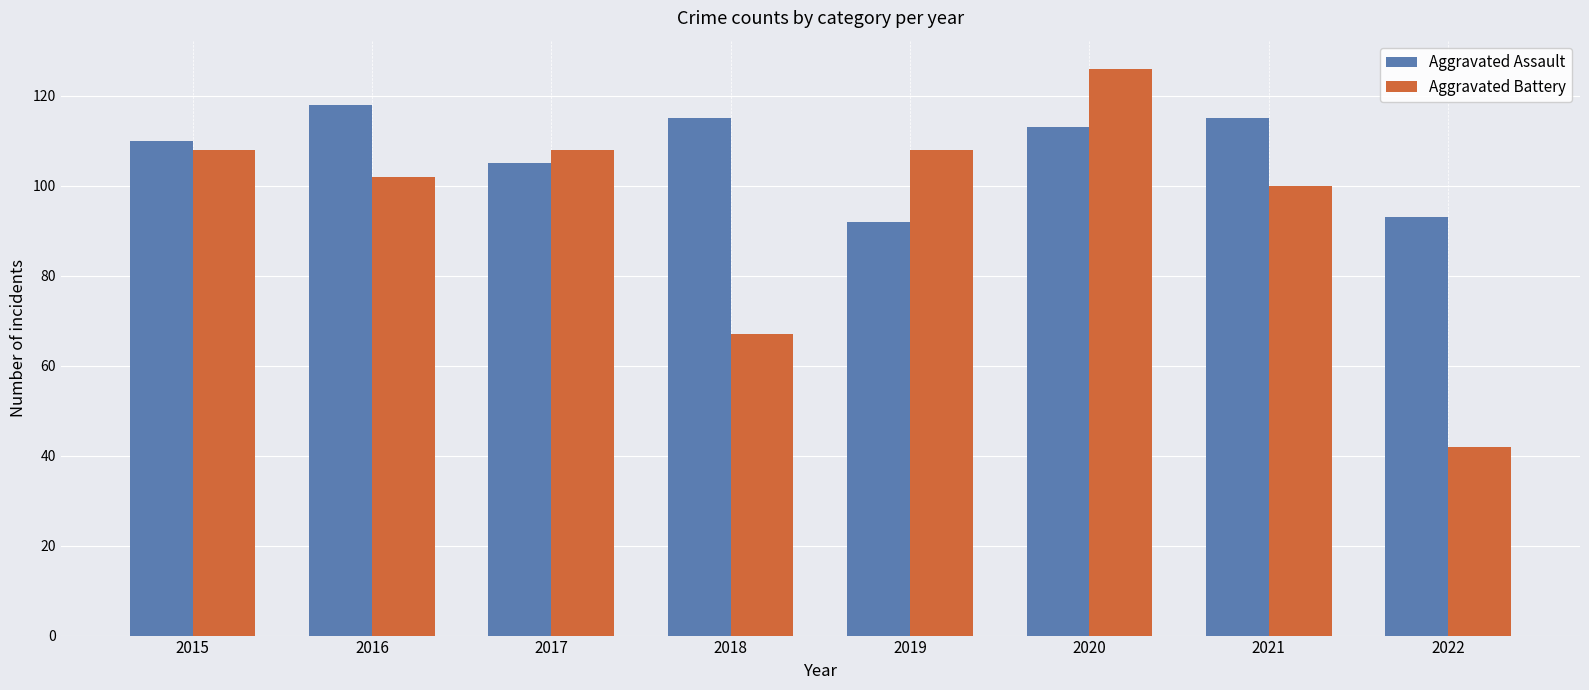

What is the sum of the Aggravated Battery values at 2018 and 2016?

169